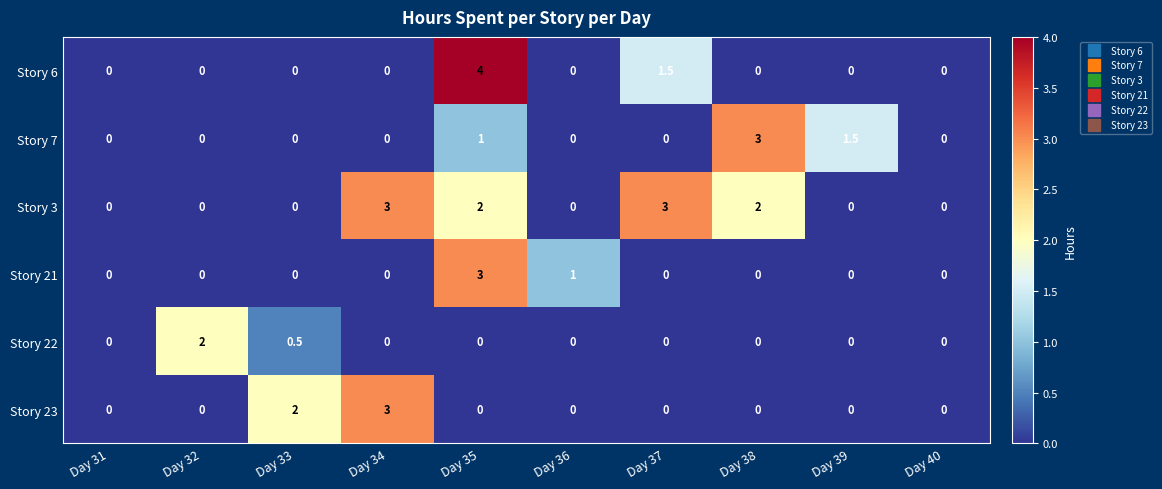

What is the difference between the second highest and minimum values in the Story 22 series?

0.5